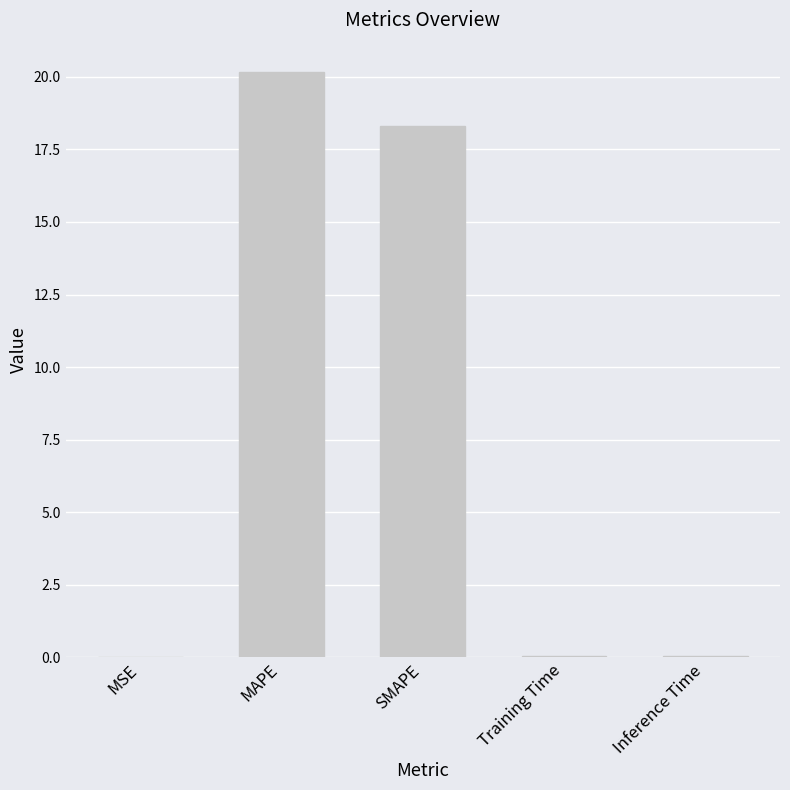

Are the bars grouped side by side (vs. stacked)?

No